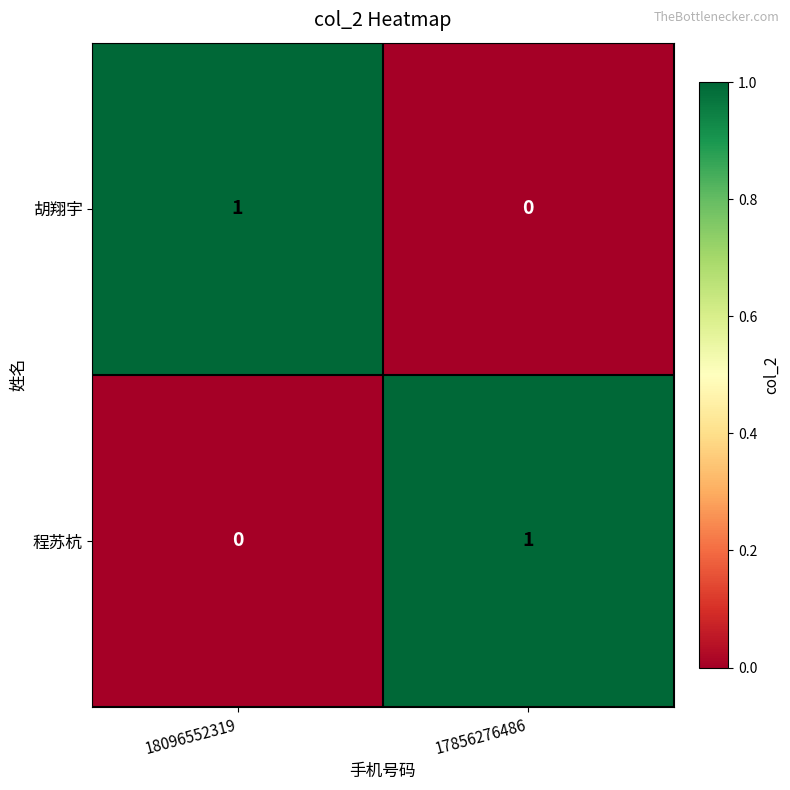

How many data points does each series have?

2